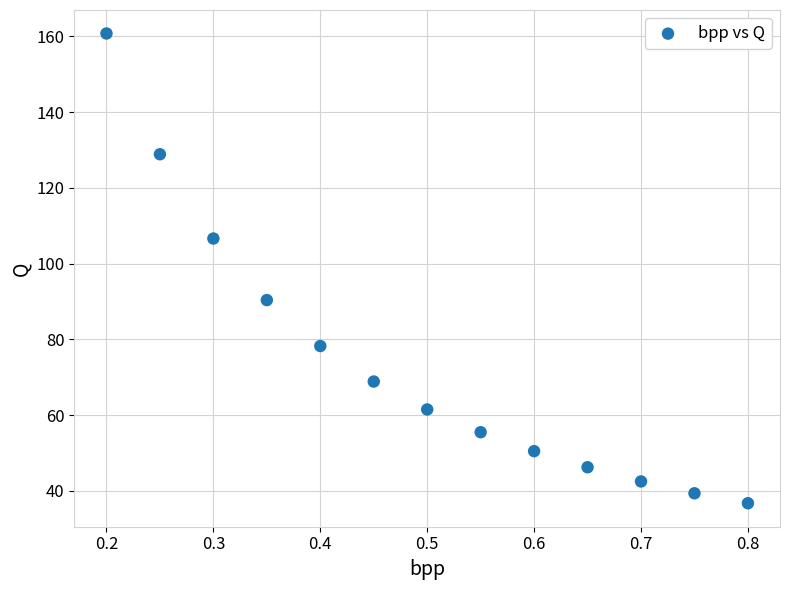

What is the range of X values (max minus min)?

0.6